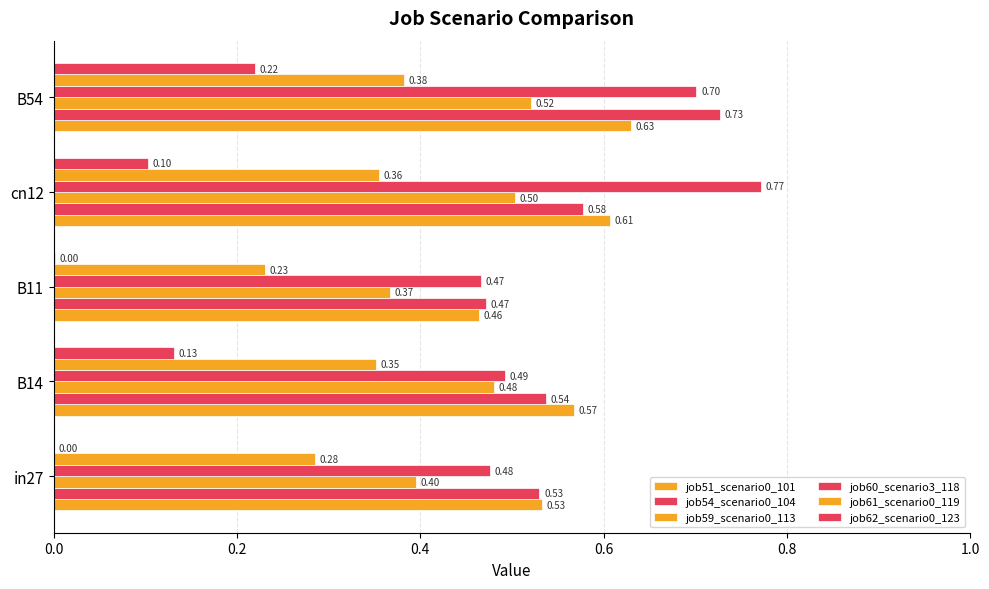

How many values in the job62_scenario0_123 series exceed 0?

4